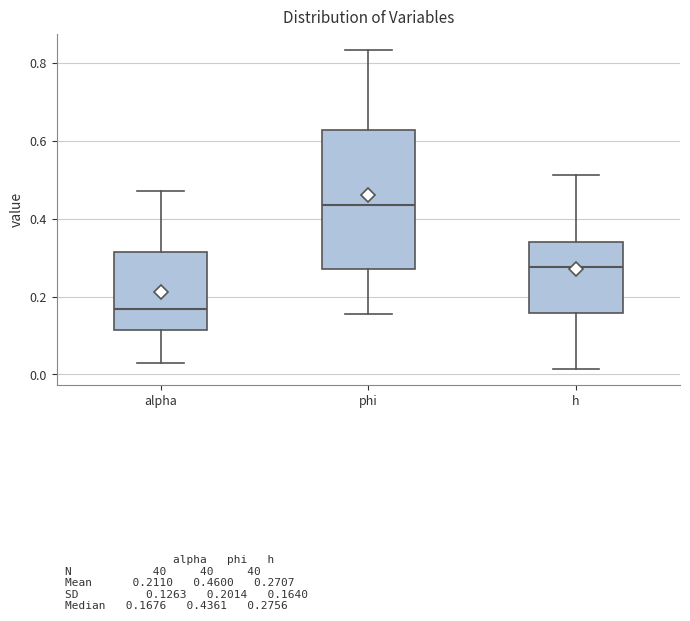

Which box's median line is the highest?

phi